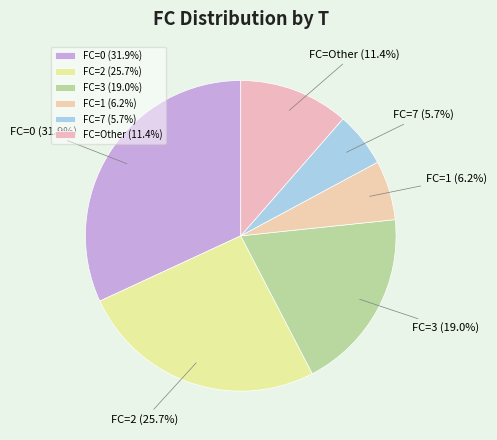

What is the largest slice in the pie chart?

FC=0 (31.9%)